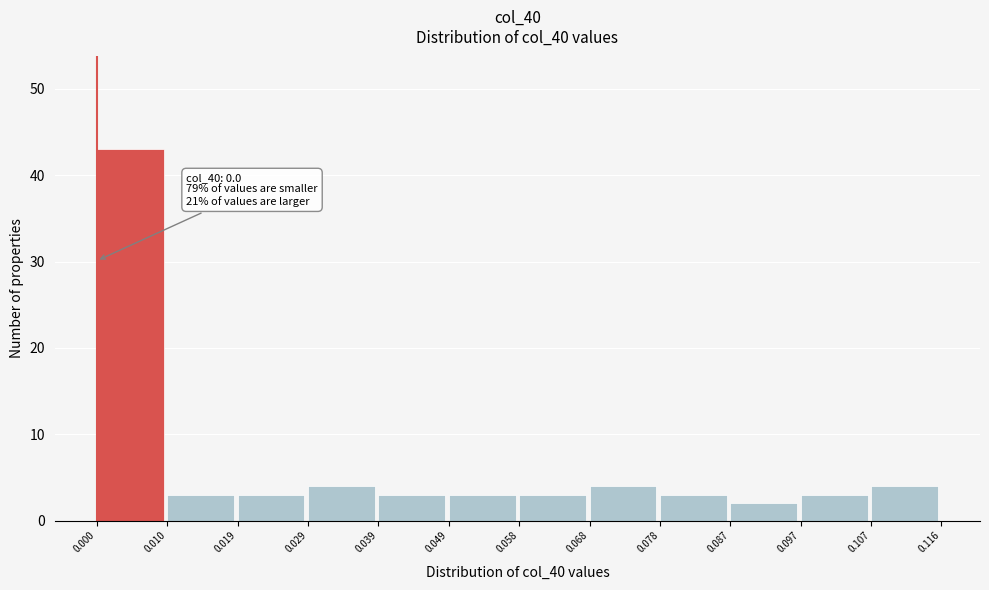

Which range on the x-axis has the tallest bar?

0.000 to 0.010